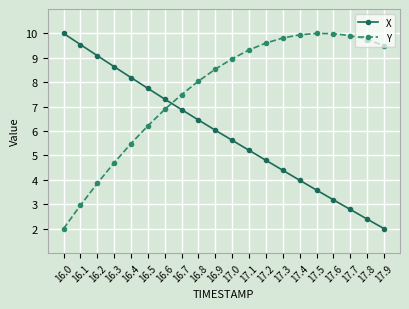

True or false: Y has more than 2 points higher than both neighbors.

False